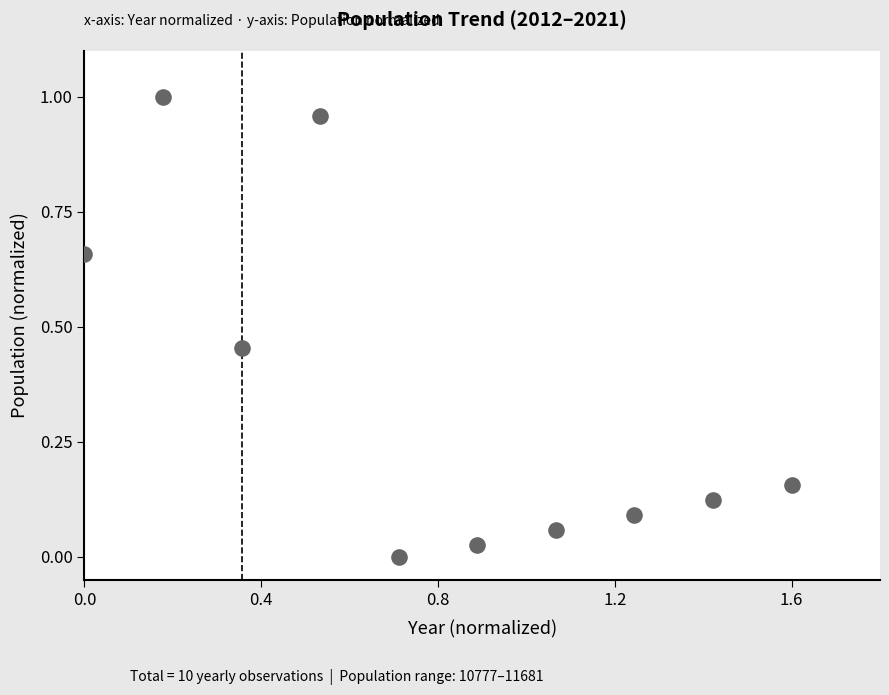

What is the average Y value?

0.4